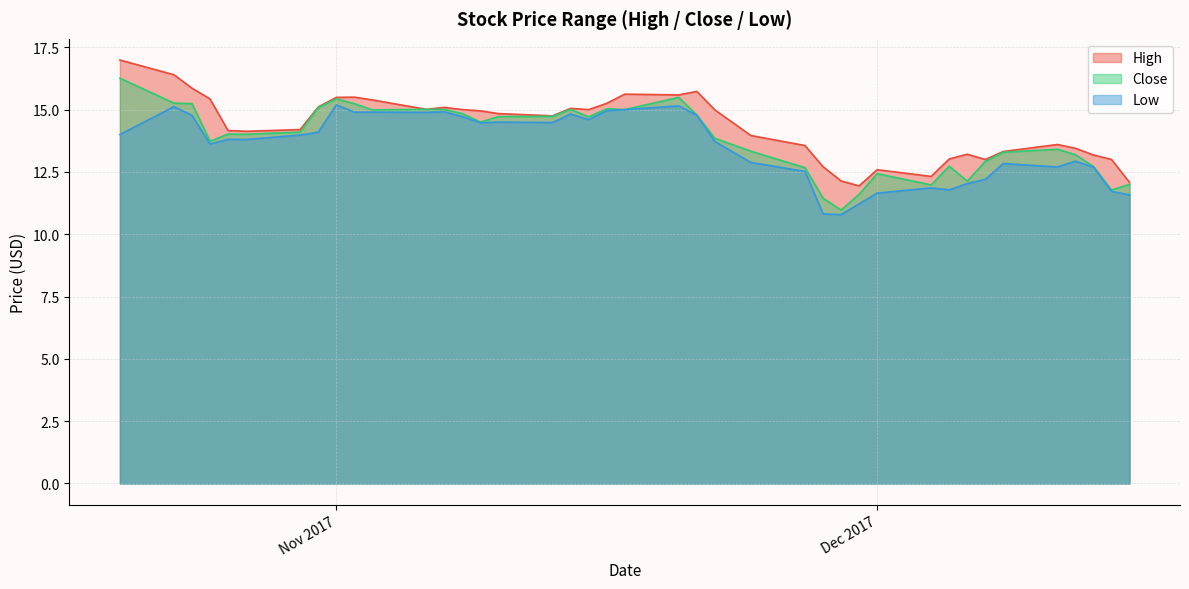

What is the smallest value displayed?

10.8